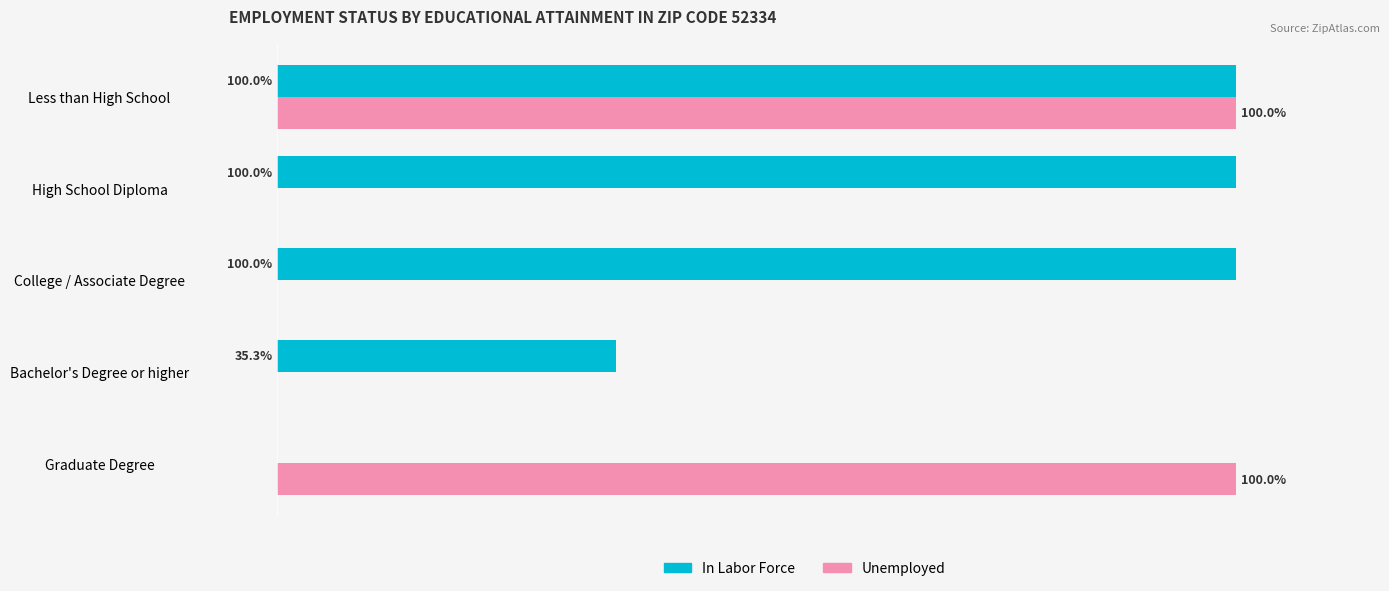

Which series has the largest total across all categories?

In Labor Force